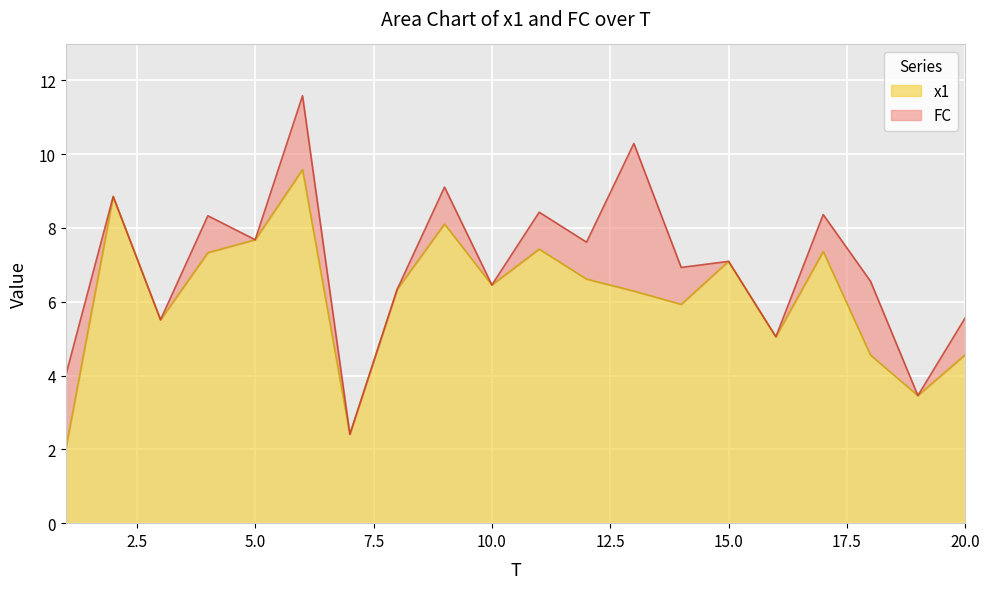

What is the value of the 17th point from the left?

7.4